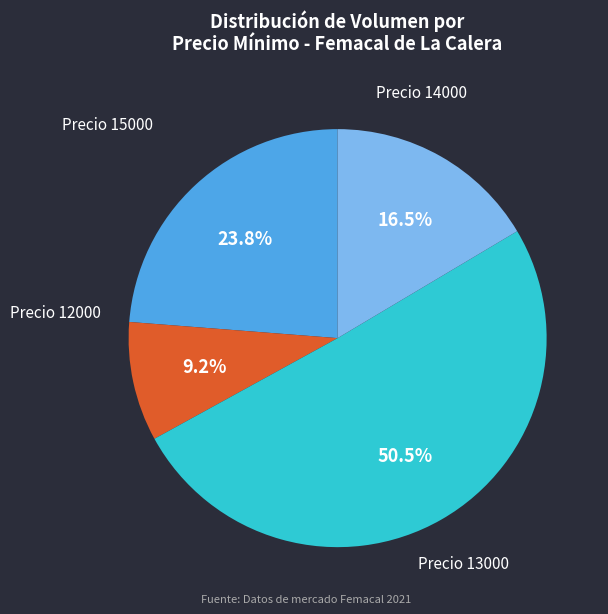

How many segments does this pie chart have?

4